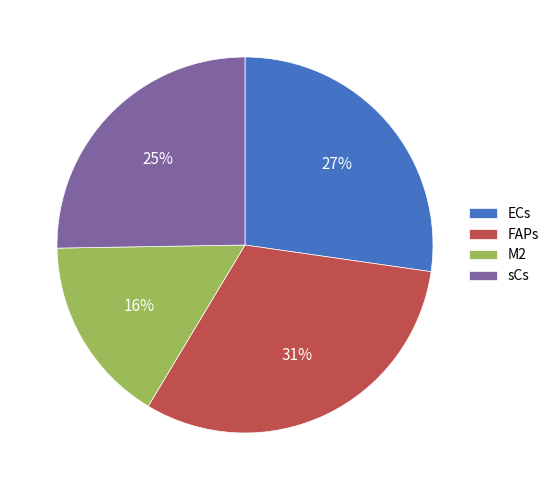

Which slice is the smallest?

M2